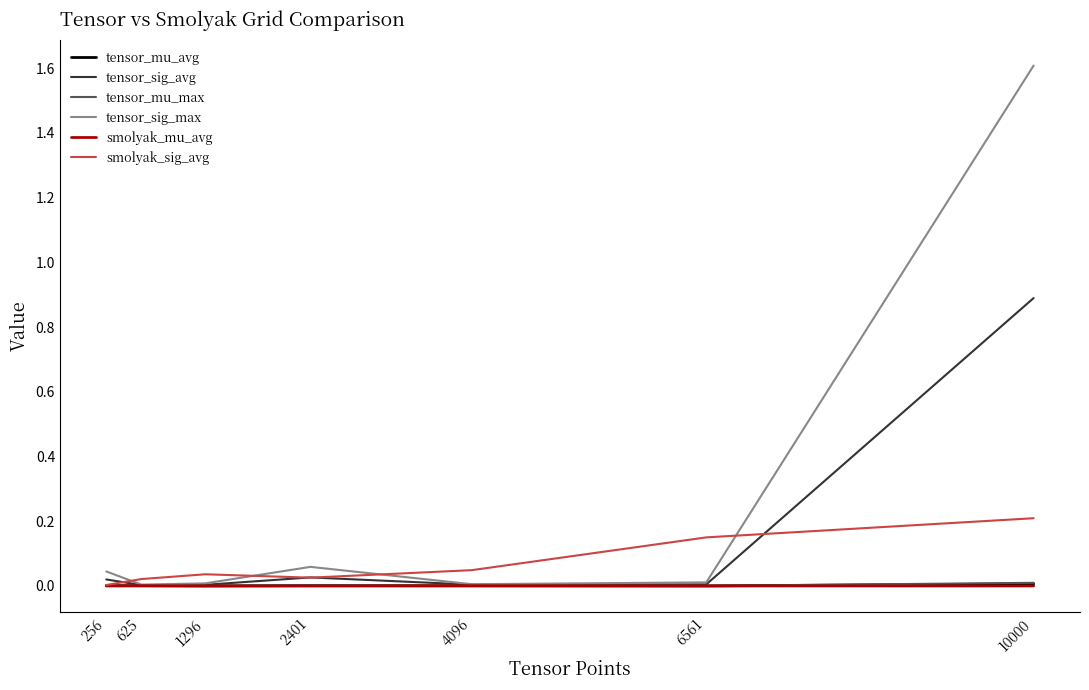

Is it true that smolyak_sig_avg equals 0.0 at 256?

True